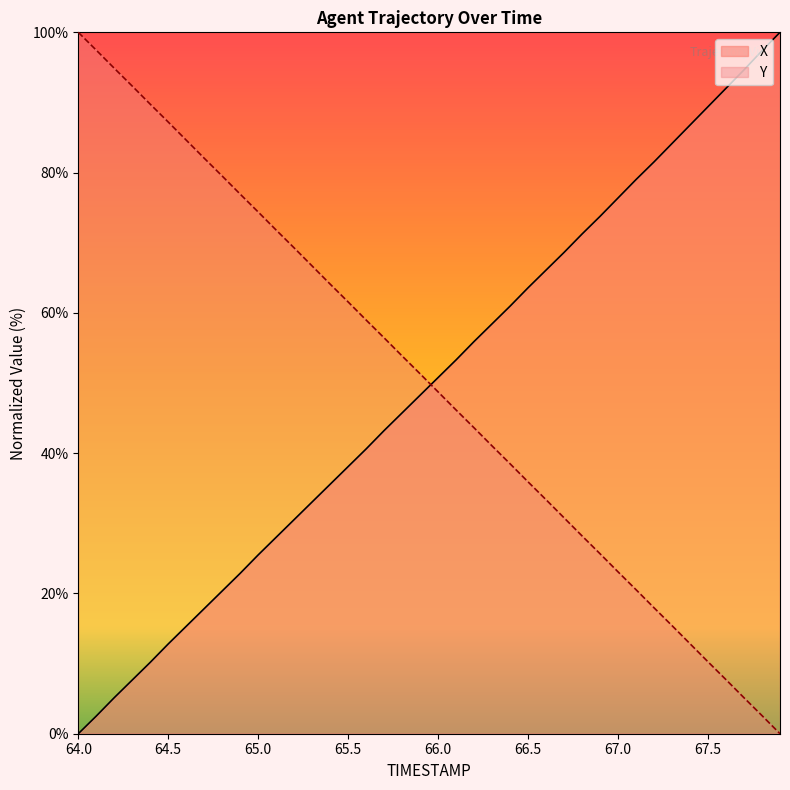

Between 65.5 and 66.2, which series saw the biggest shift?

Y